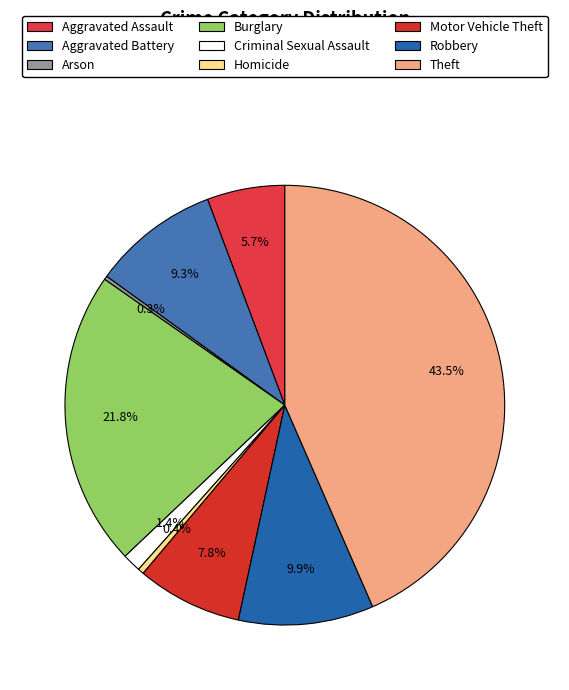

How many slices are in this pie chart?

9